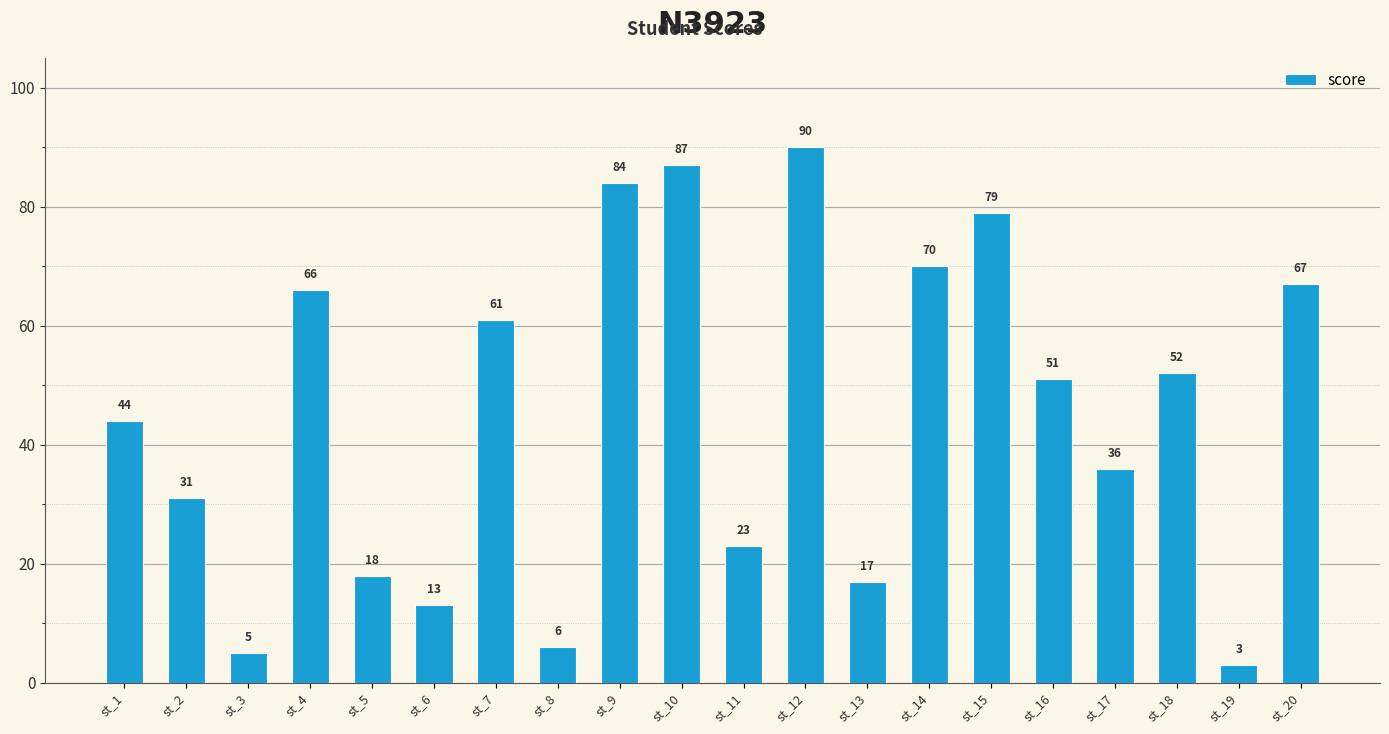

Reading left to right, list all the values displayed in this chart.

44	31	5	66	18	13	61	6	84	87	23	90	17	70	79	51	36	52	3	67